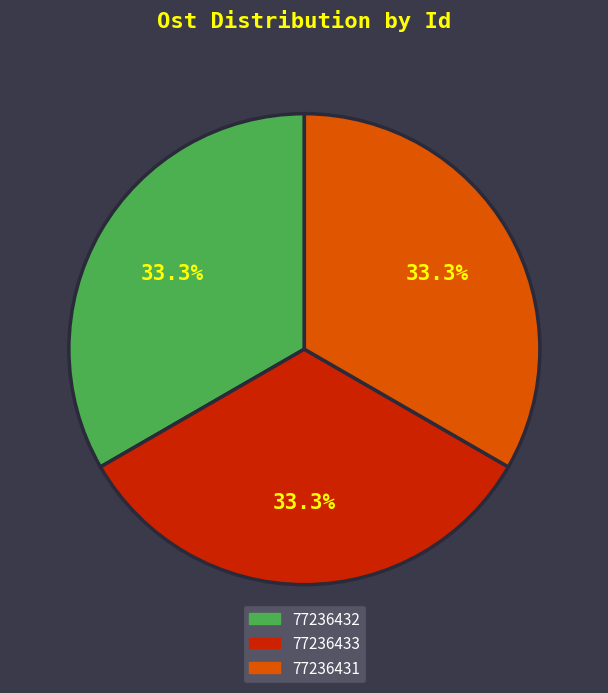

Approximately how many times larger is the value at 77236431 compared to 77236432?

1.0